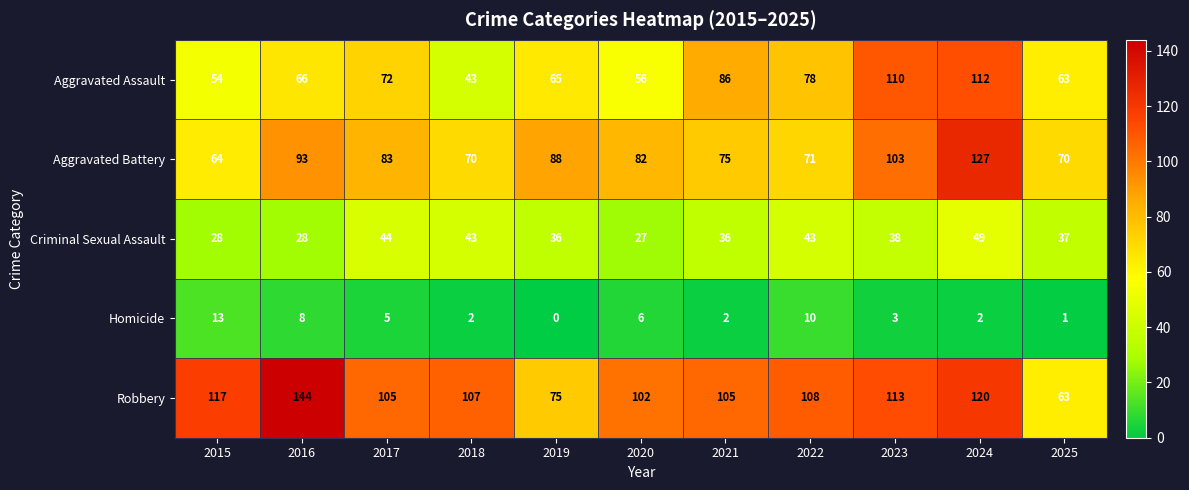

What is the average value of the Homicide series?

5